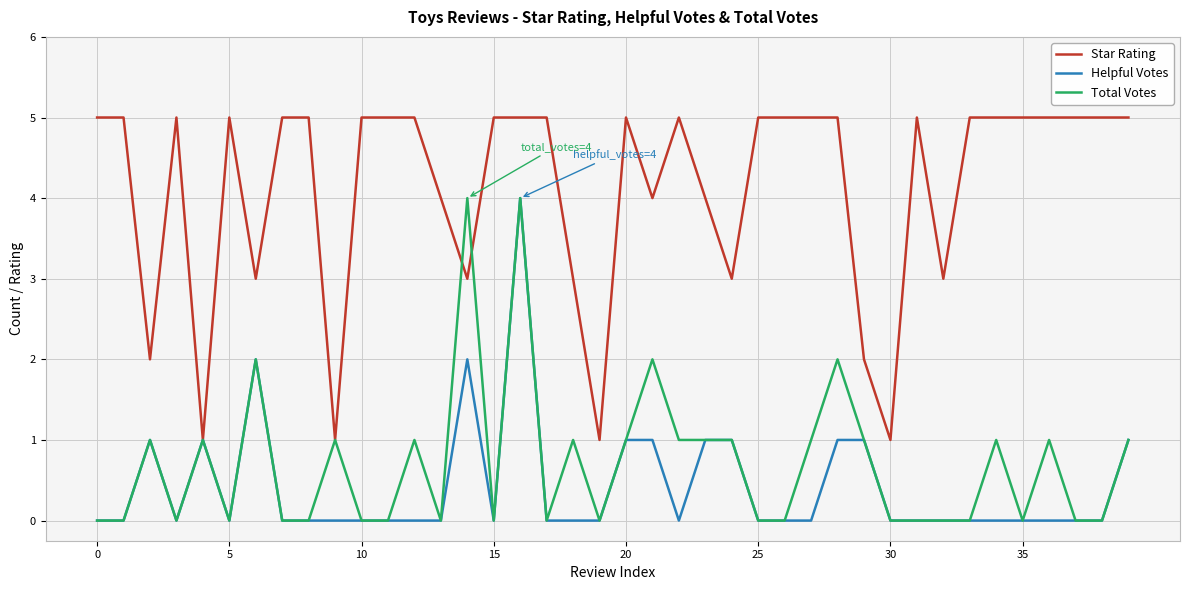

What are all the series names shown in the legend?

Star Rating, Helpful Votes, Total Votes